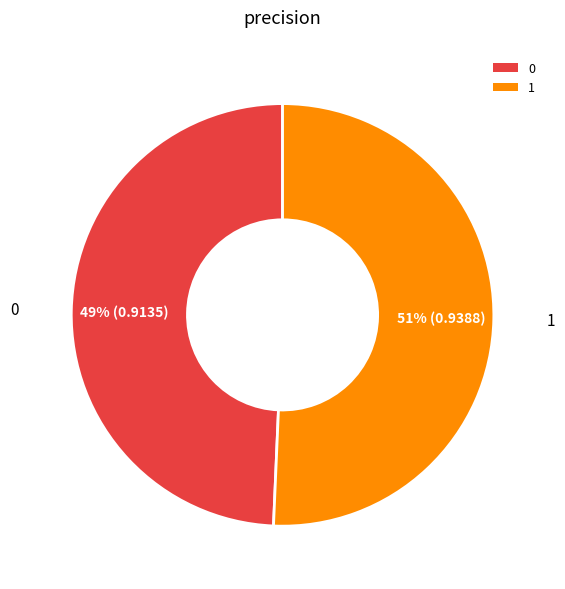

What is the largest slice in the pie chart?

1